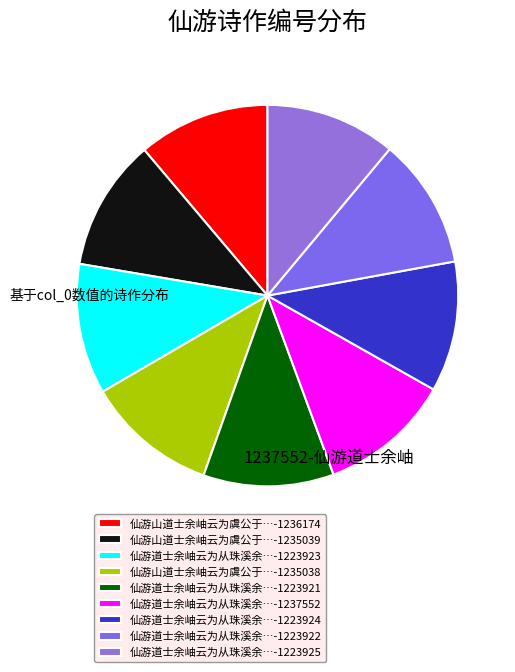

Count the number of slices in the pie.

9